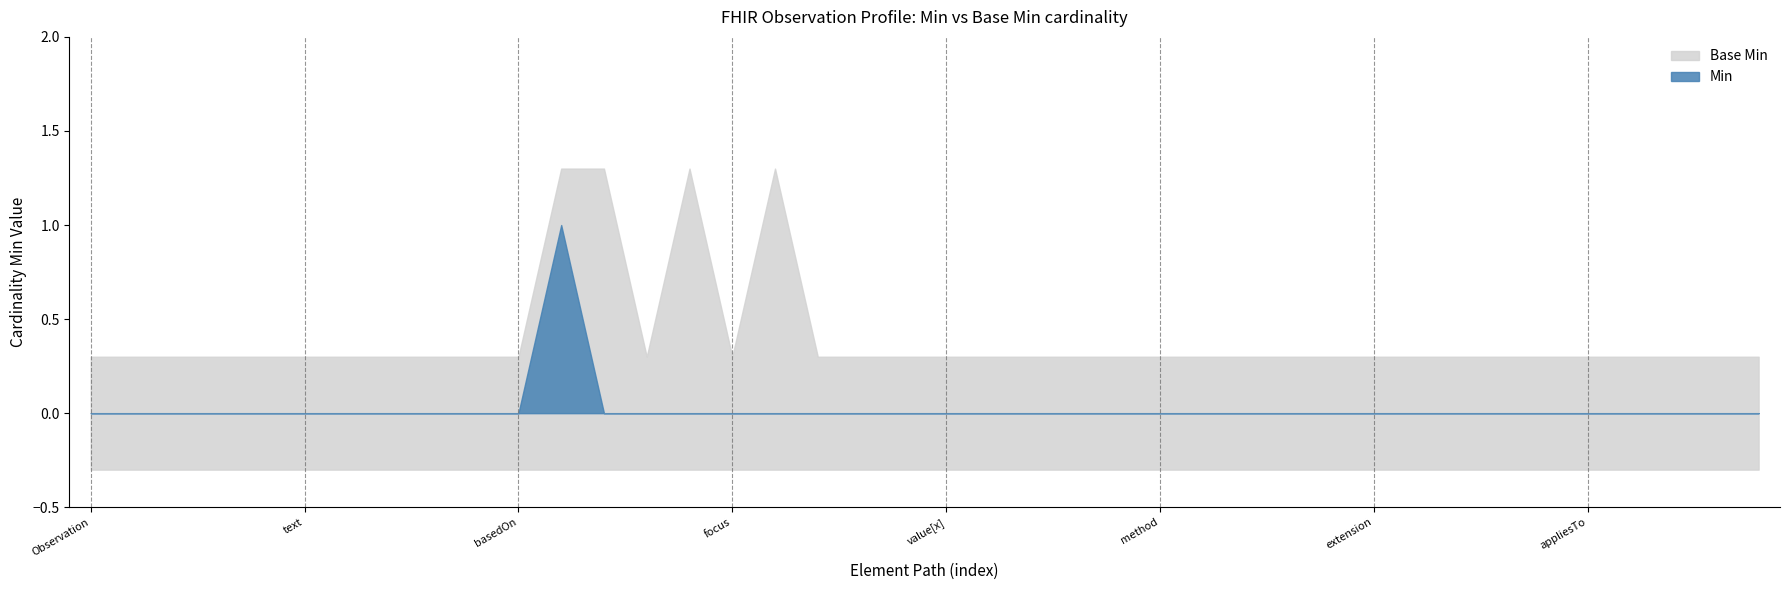

What is the label of the 12th point from the right?

Observation.referenceRange